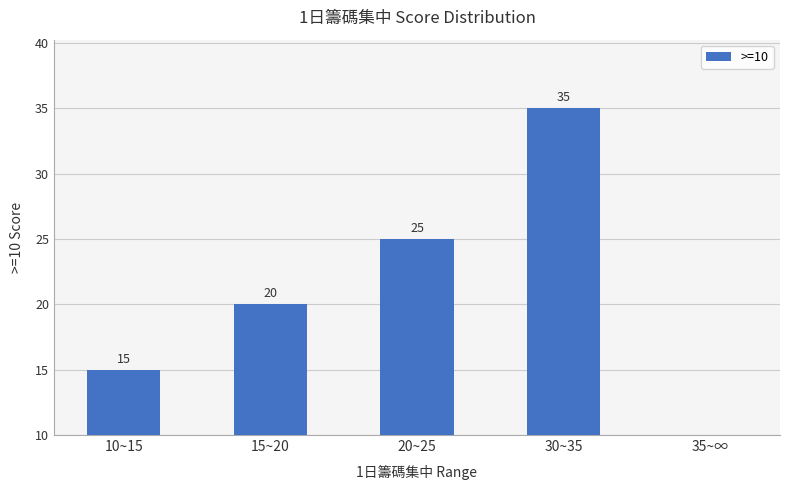

At which category does the chart reach its peak across all series?

30~35